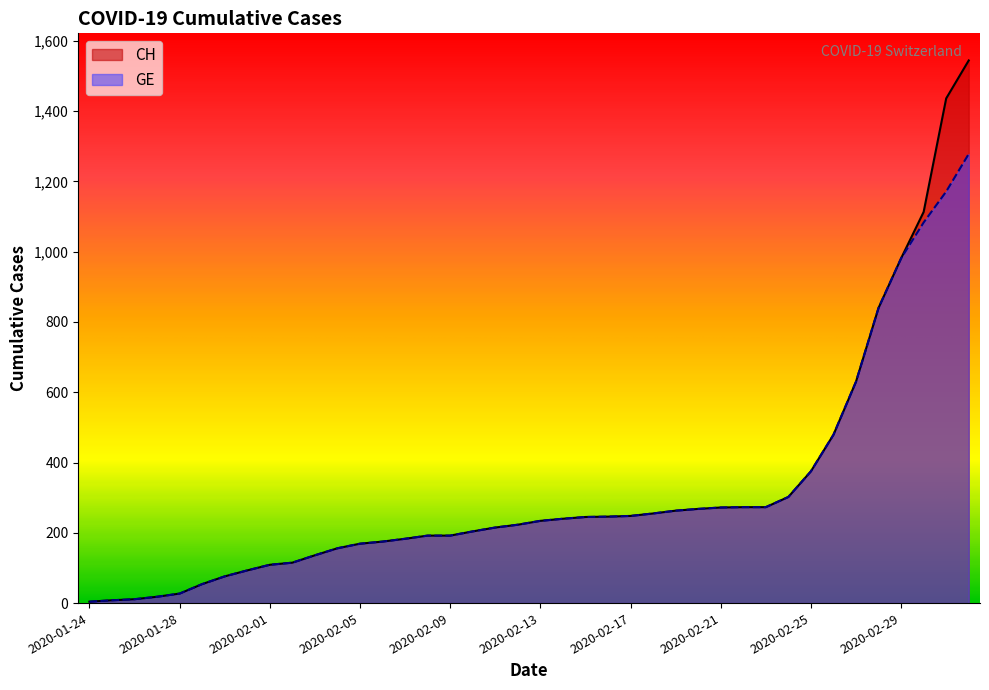

How many values in the GE series exceed 234?

19